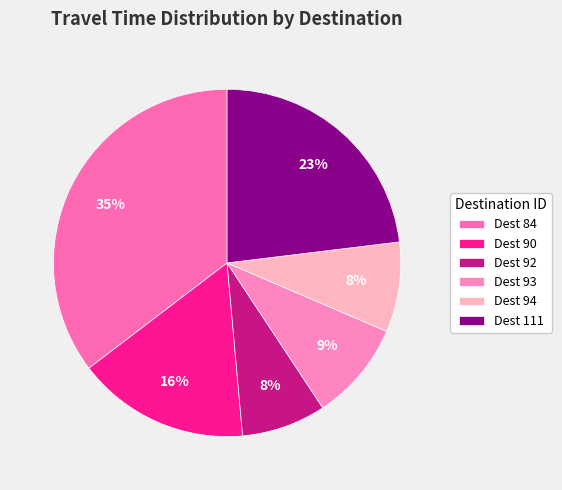

How many segments does this pie chart have?

6